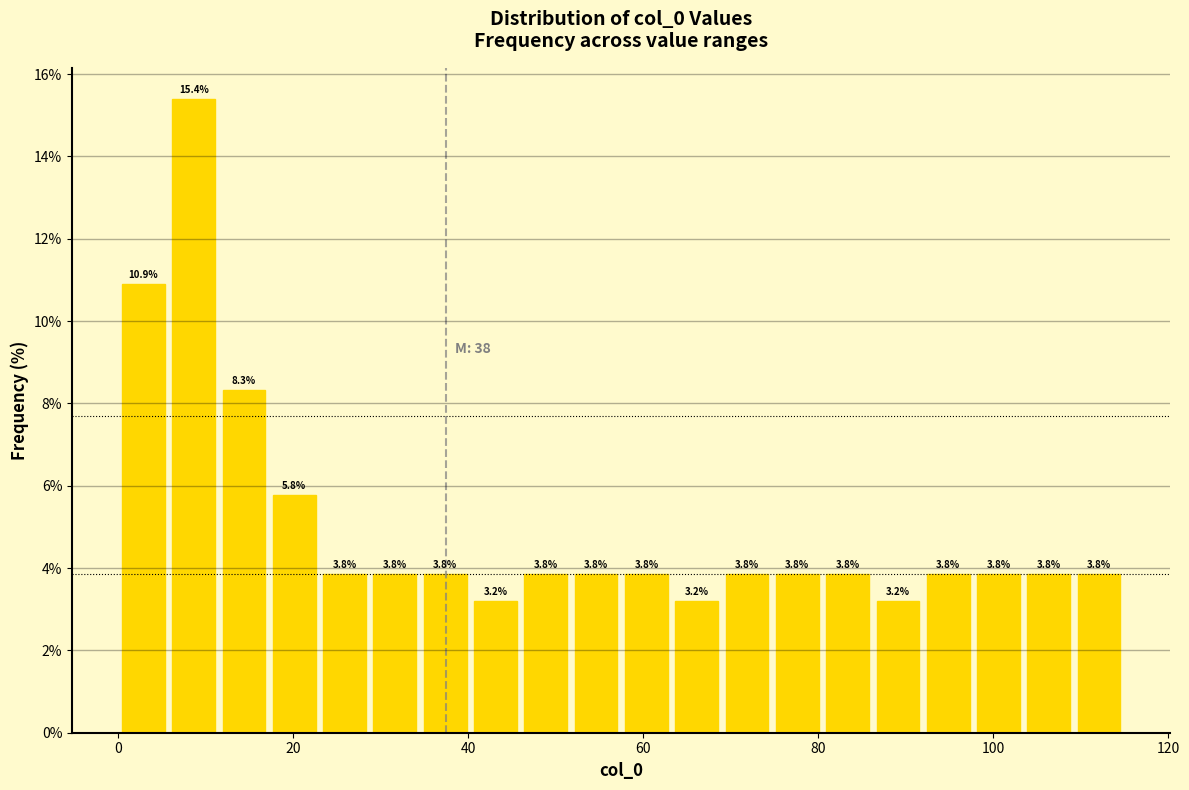

Read against the x-axis, roughly where is the centre of the tallest bar?

8